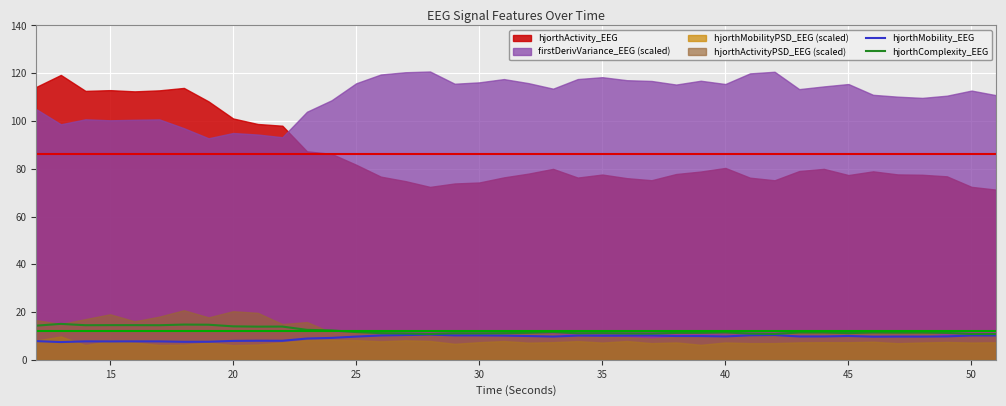

What is the maximum value for hjorthMobility_EEG?

10.5